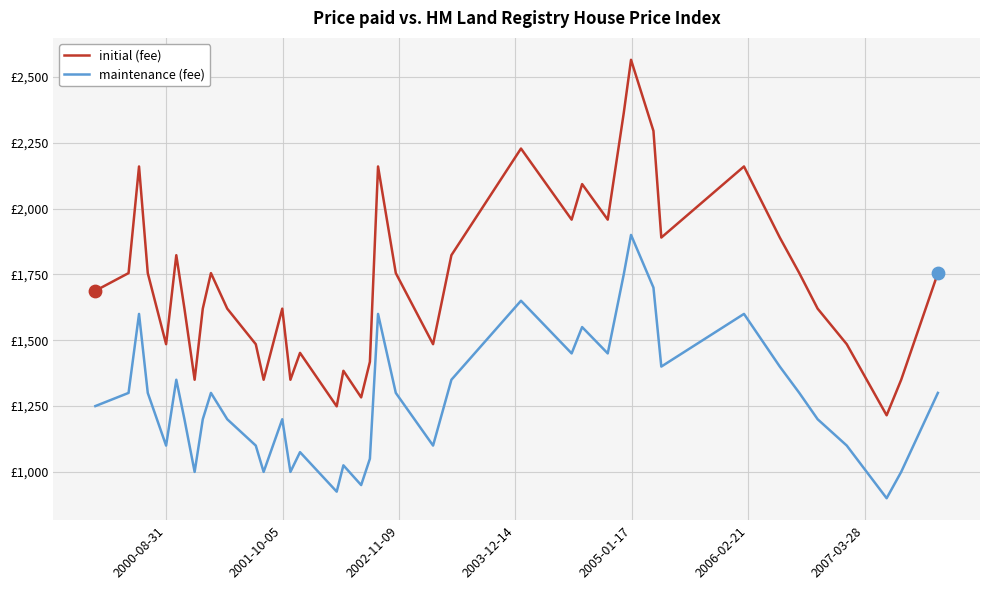

Which series has the largest total across all categories?

initial (fee)